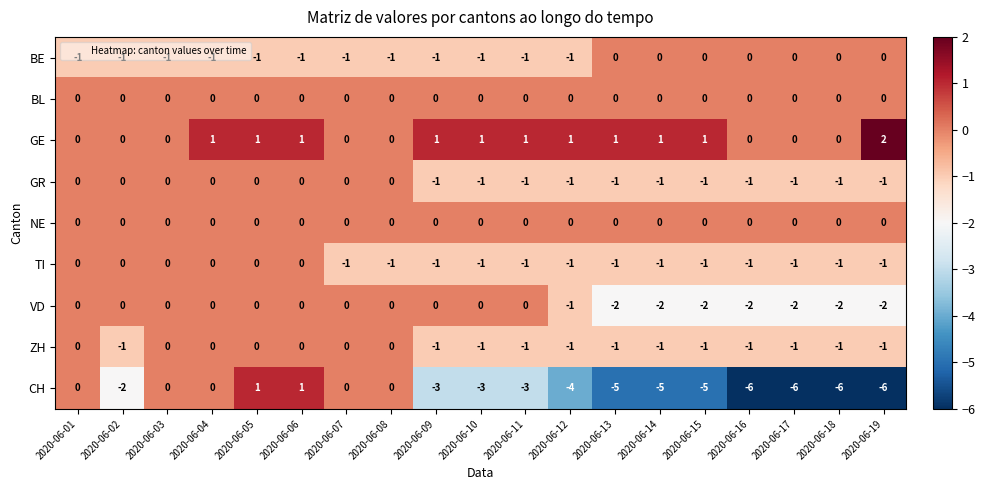

Between 2020-06-09 and 2020-06-17, which series saw the biggest shift?

CH